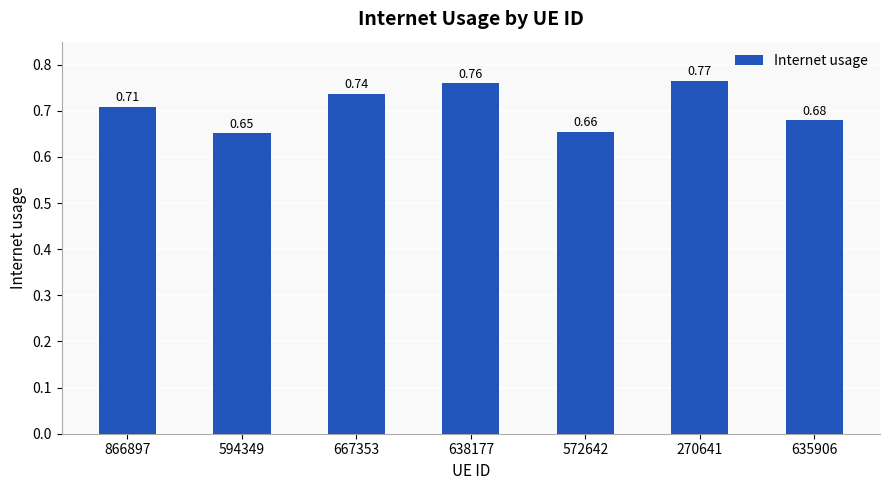

List the labels in order of value, largest first.

270641, 638177, 667353, 866897, 635906, 572642, 594349